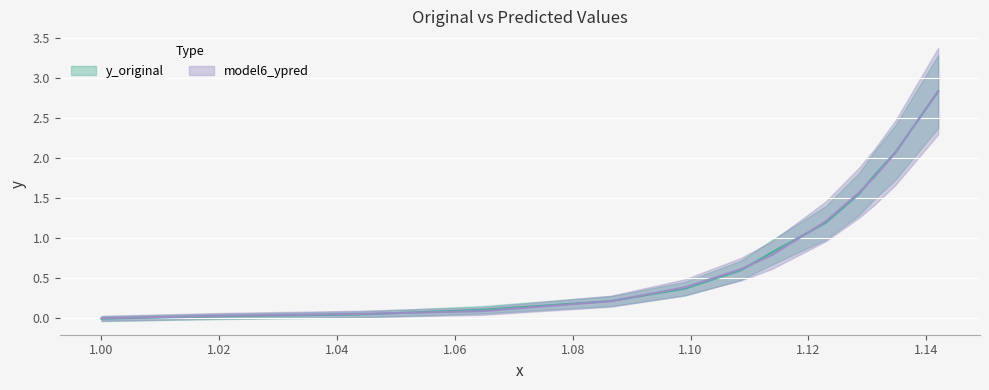

How many lines are shown in the chart?

2